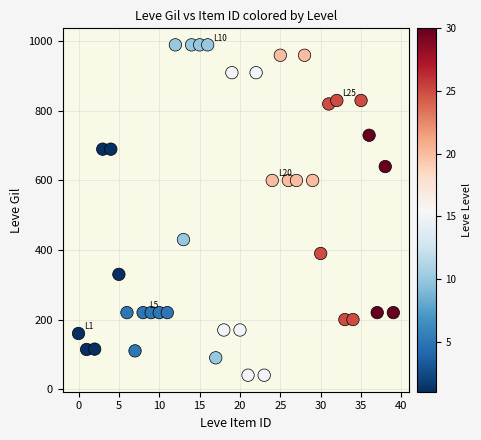

What is the range of Y values (max minus min)?

950